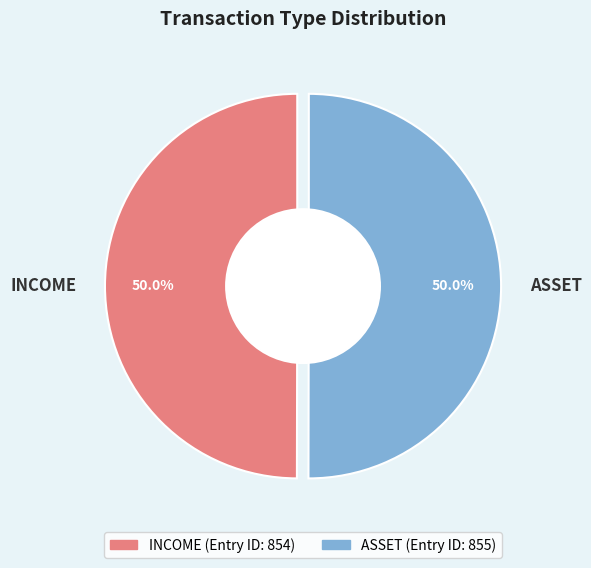

To the nearest percent, what percentage of the pie is ASSET?

50%